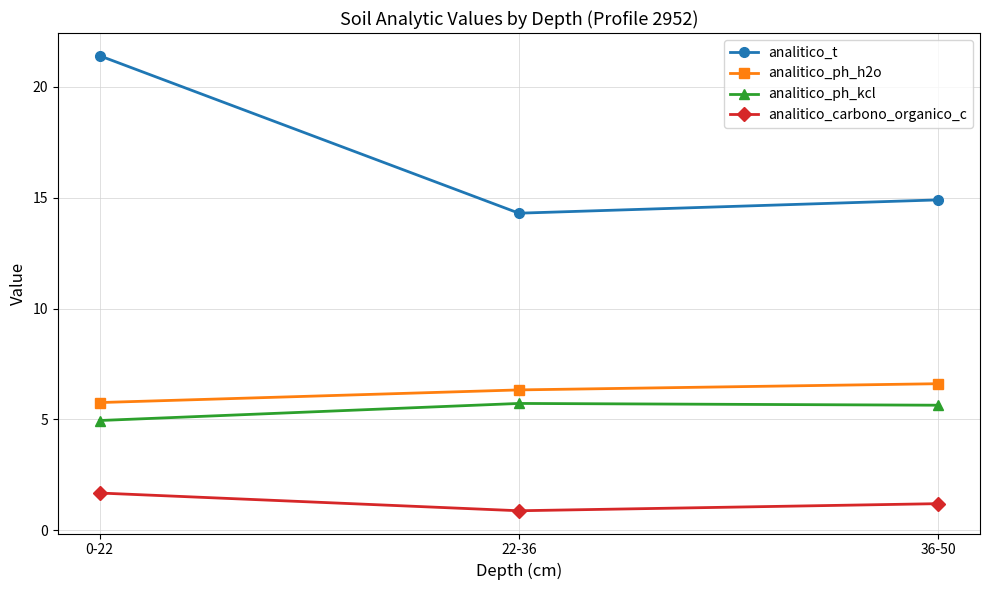

The analitico_ph_kcl series shows 5.7 at 22-36. True or false?

True